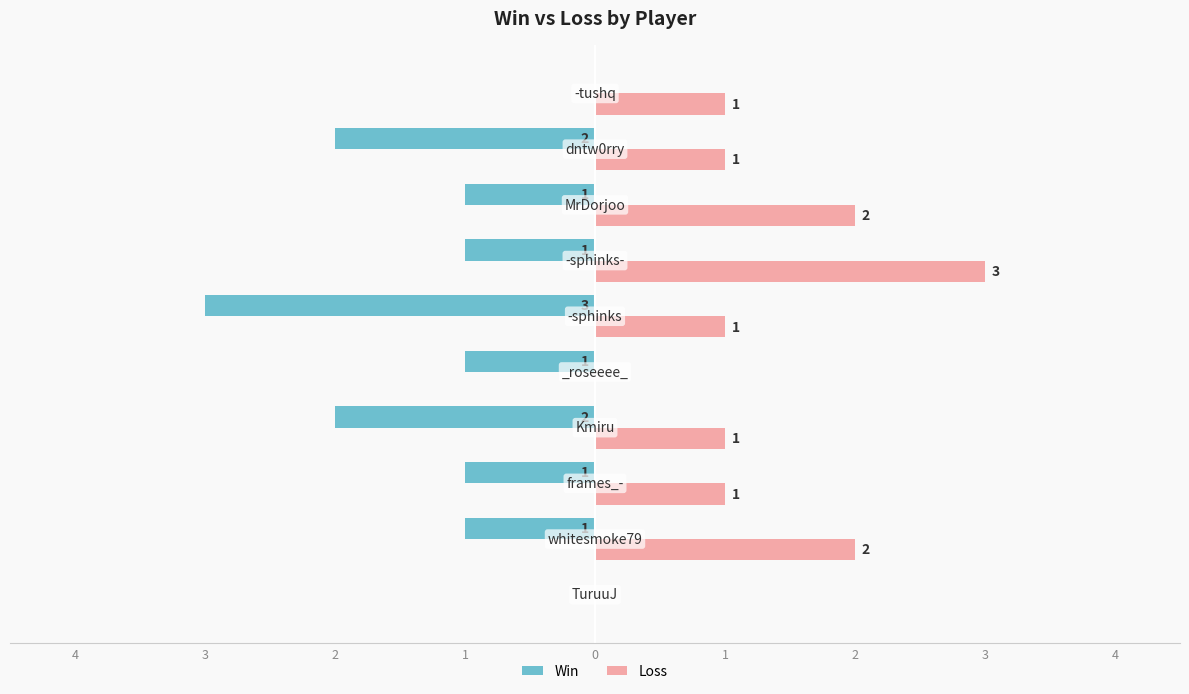

Reading left to right, what are all the values shown in this chart?

Win: 5=0	4=-1	3=-1	2=-2	1=-1	0=-3	1=-1	2=-1	3=-2	4=0
Loss: 5=0	4=2	3=1	2=1	1=0	0=1	1=3	2=2	3=1	4=1